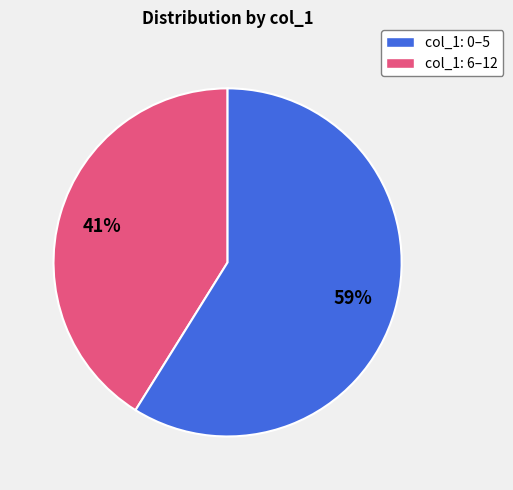

Does any single category account for the majority?

Yes